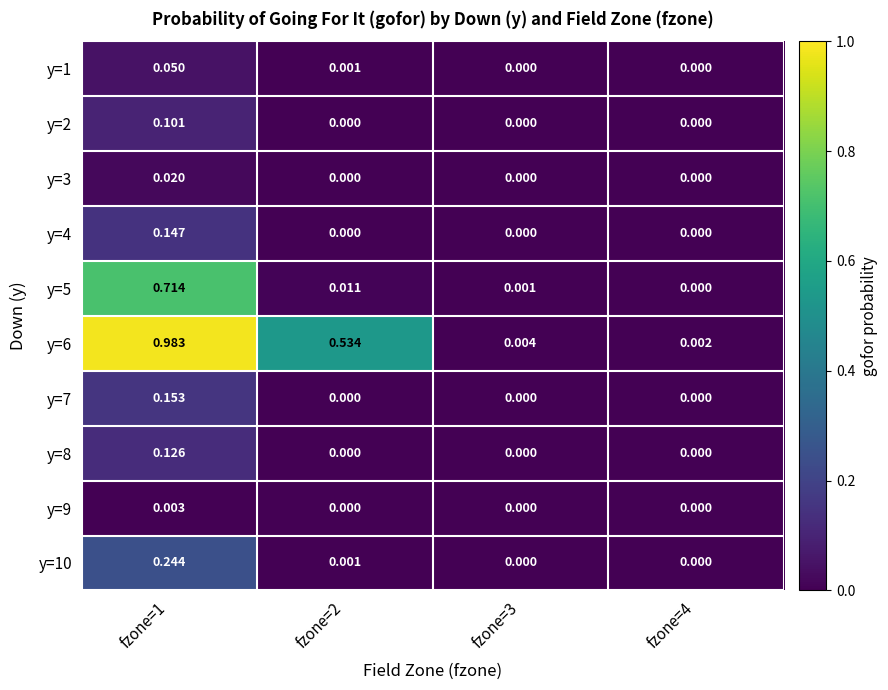

Which series has the largest total across all categories?

y=6